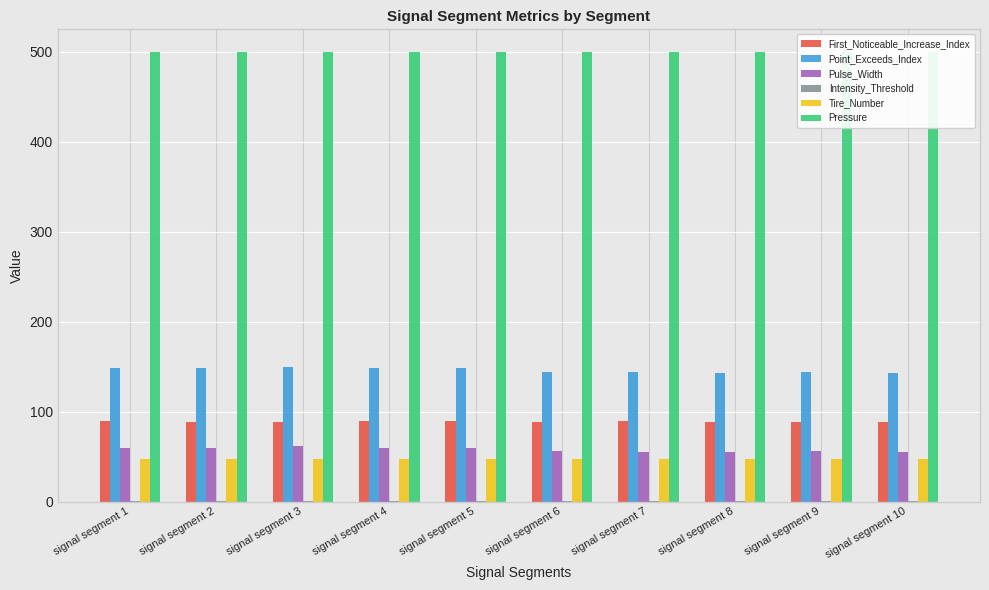

What is the maximum value for Intensity_Threshold?

0.7